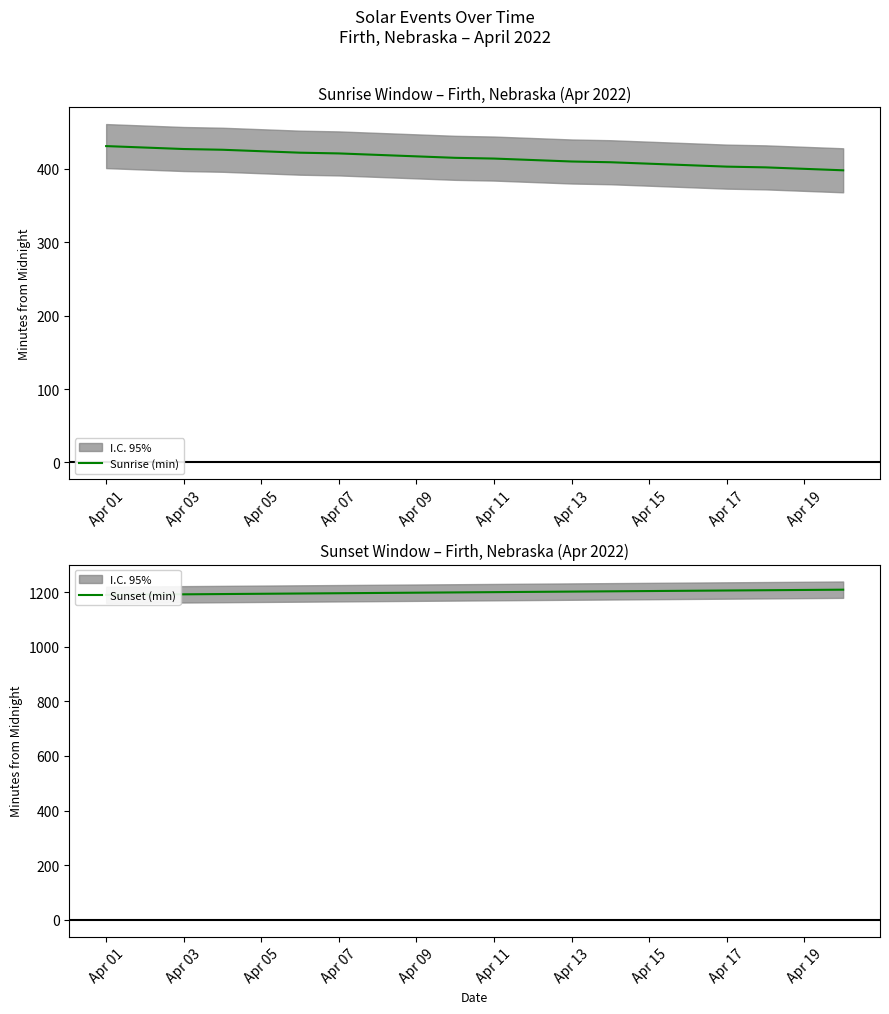

How many values in the Sunset (min) series exceed 1200?

9